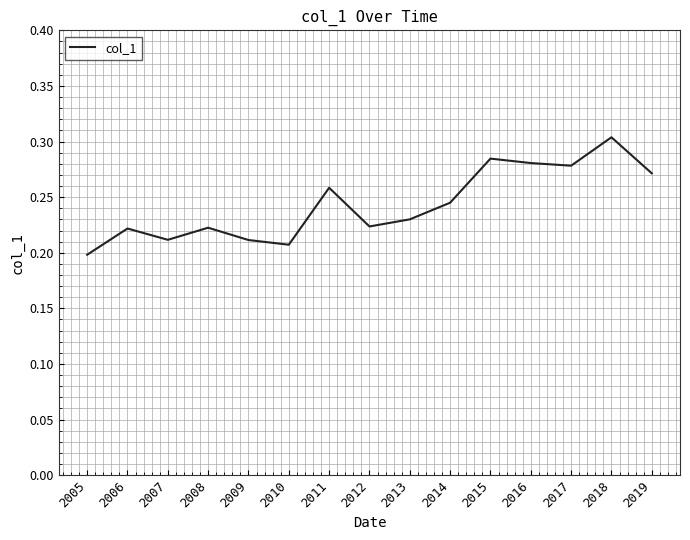

At which category does the chart reach its peak across all series?

2018